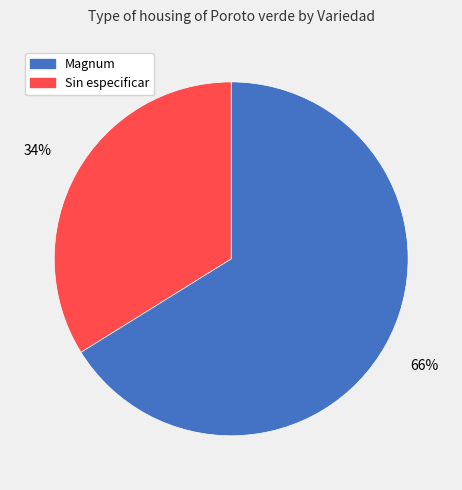

To the nearest percent, what is the difference between the Magnum and Sin especificar slice percentages?

32%